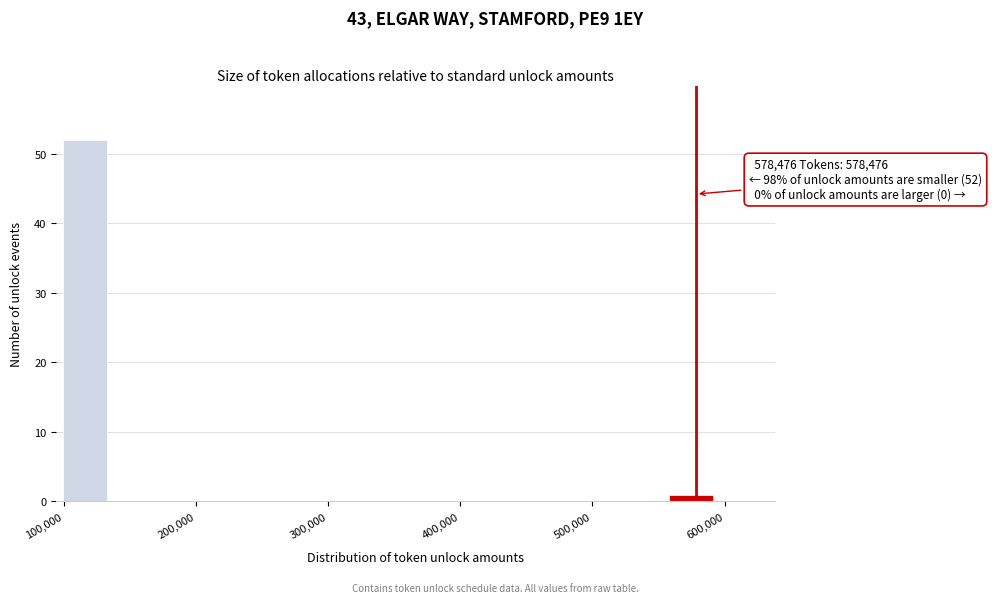

Read against the x-axis, roughly where is the centre of the tallest bar?

120000